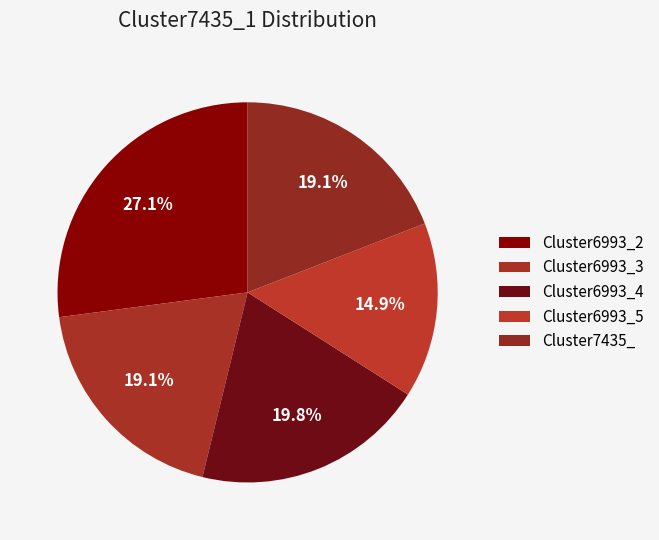

To the nearest percent, what is the difference between the largest and smallest slice percentages?

12%